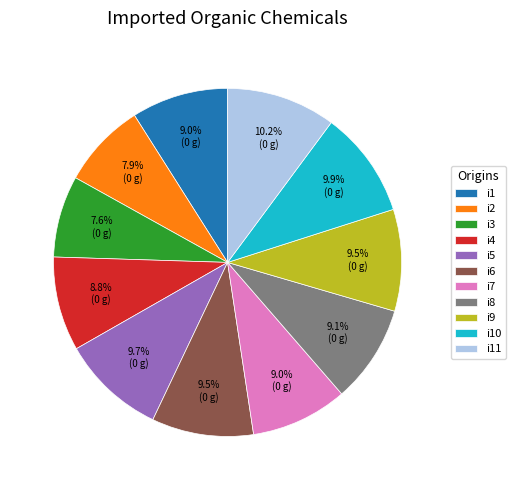

To the nearest percent, what is the difference between the i7 and i2 slice percentages?

1%